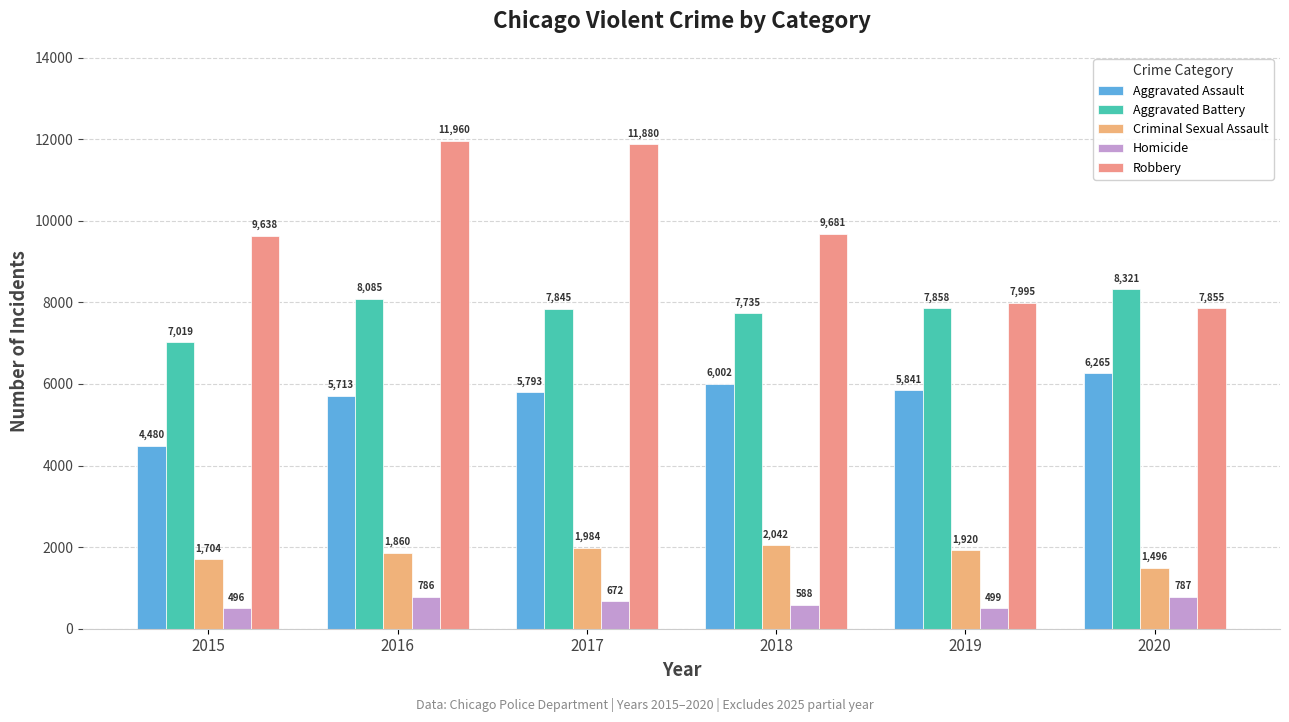

Reading left to right, list all the values displayed in this chart.

Aggravated Assault: 4480	5713	5793	6002	5841	6265
Aggravated Battery: 7019	8085	7845	7735	7858	8321
Criminal Sexual Assault: 1704	1860	1984	2042	1920	1496
Homicide: 496	786	672	588	499	787
Robbery: 9638	11960	11880	9681	7995	7855